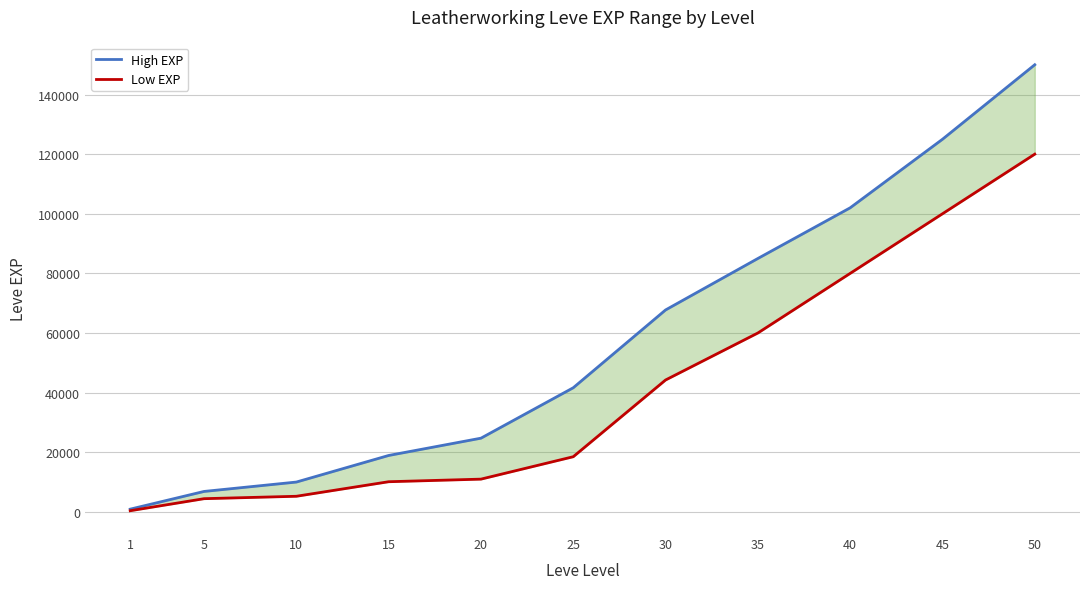

Reading left to right, what are all the values shown in this chart?

High EXP: 1=900	5=6840	10=9990	15=18910	20=24710	25=41630	30=67730	35=85000	40=102000	45=125000	50=150000
Low EXP: 1=370	5=4410	10=5220	15=10100	20=10970	25=18490	30=44230	35=60000	40=80000	45=100000	50=120000